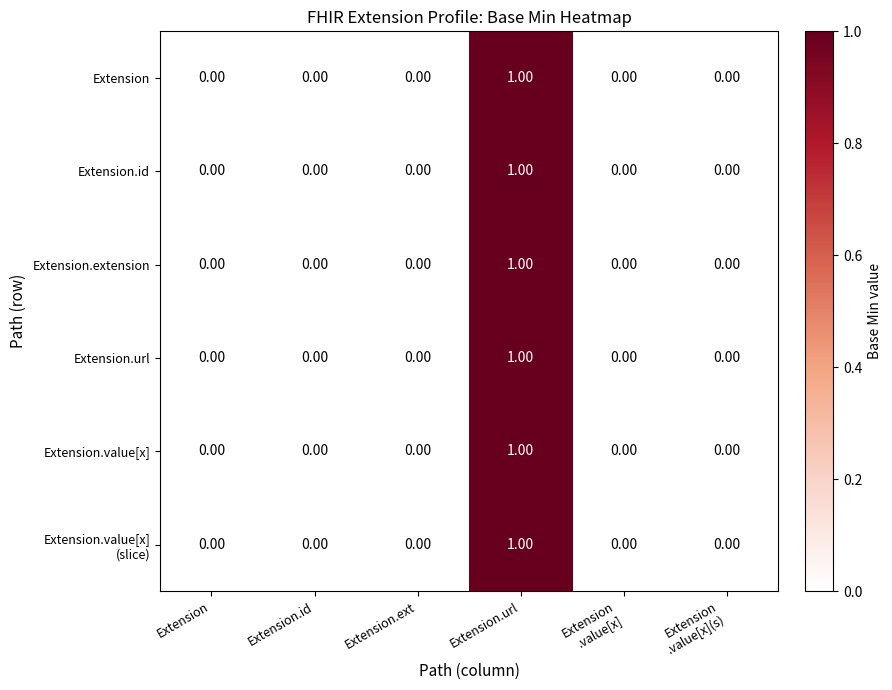

At which category is the sum across all series the highest?

Extension.url